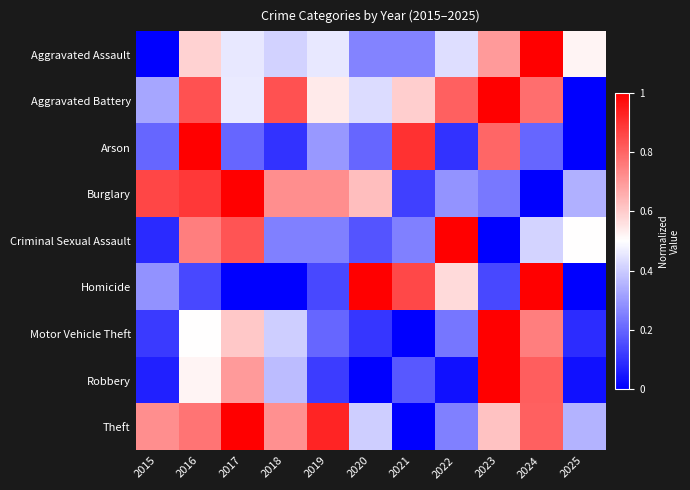

Which series changed the most between 2021 and 2023?

Motor Vehicle Theft